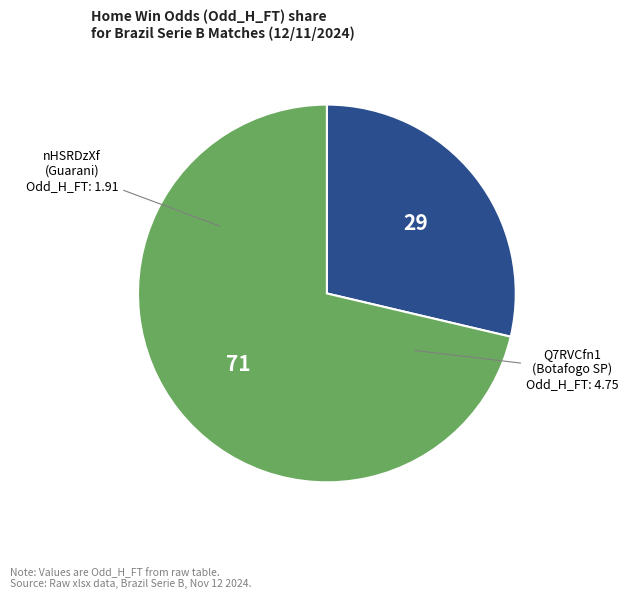

How many segments does this pie chart have?

2